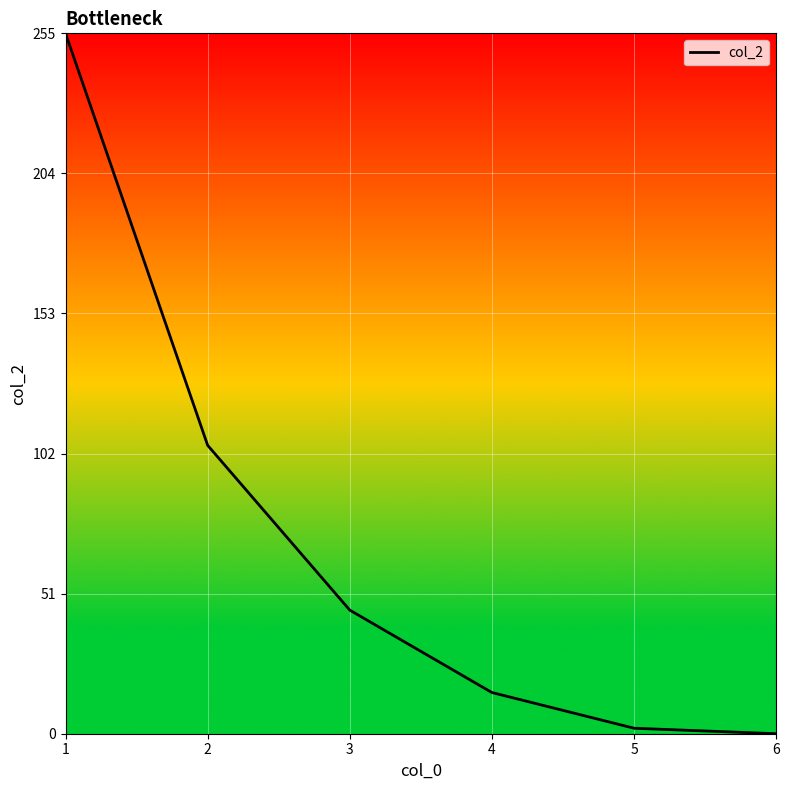

How many lines are shown in the chart?

1